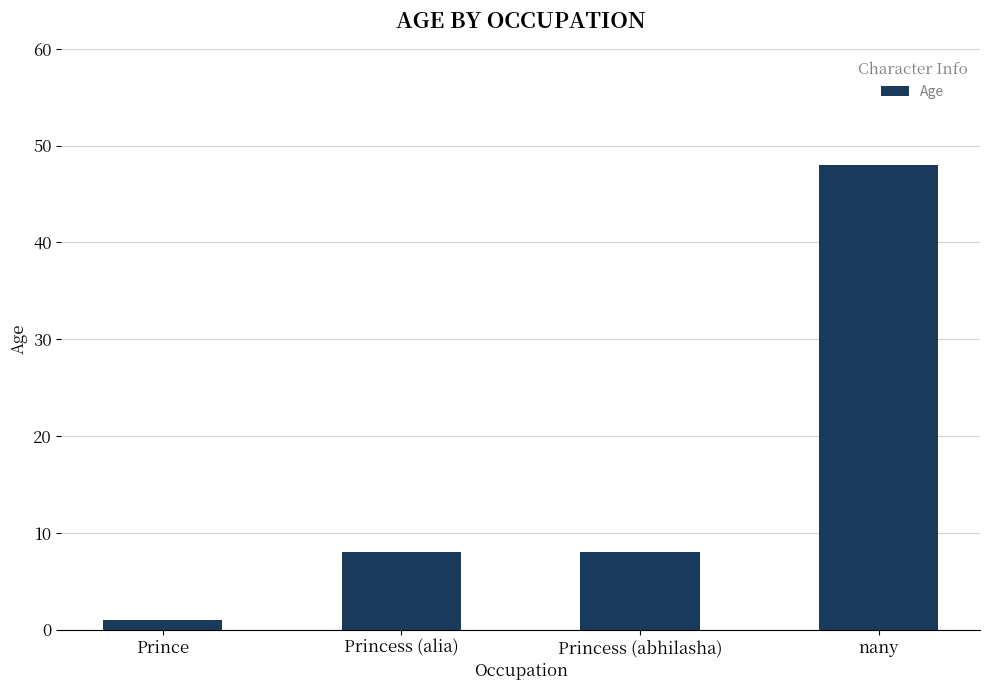

Which has a higher value, nany or Prince?

nany